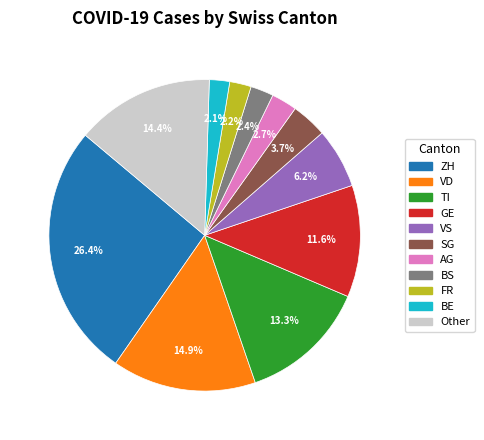

Is there a majority slice in this chart?

No